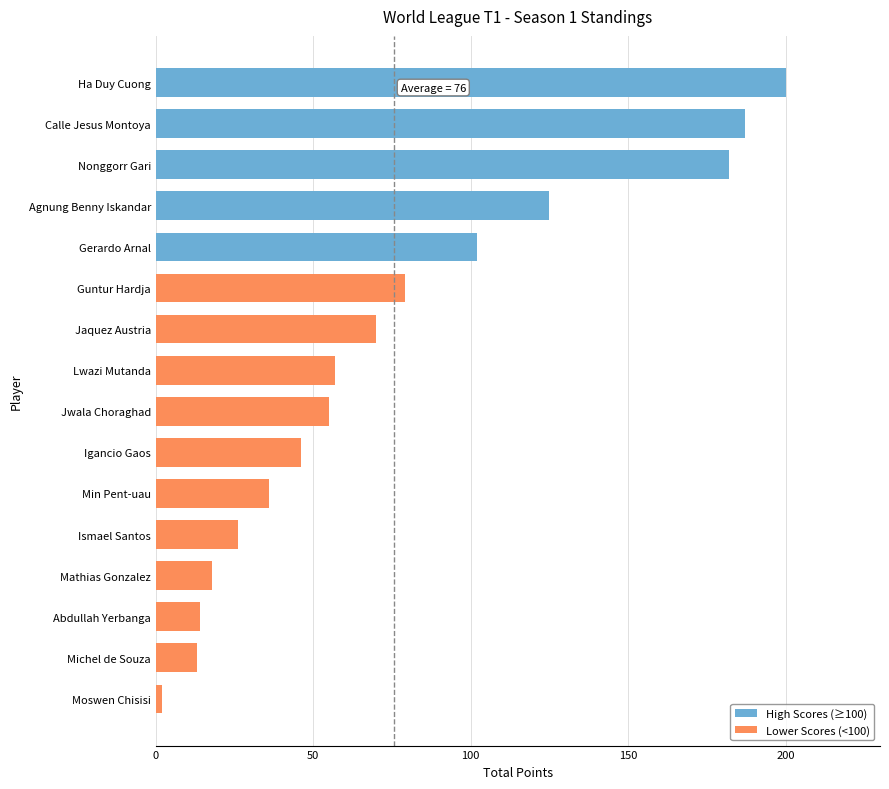

Is it true that the value at Lwazi Mutanda is 89?

False